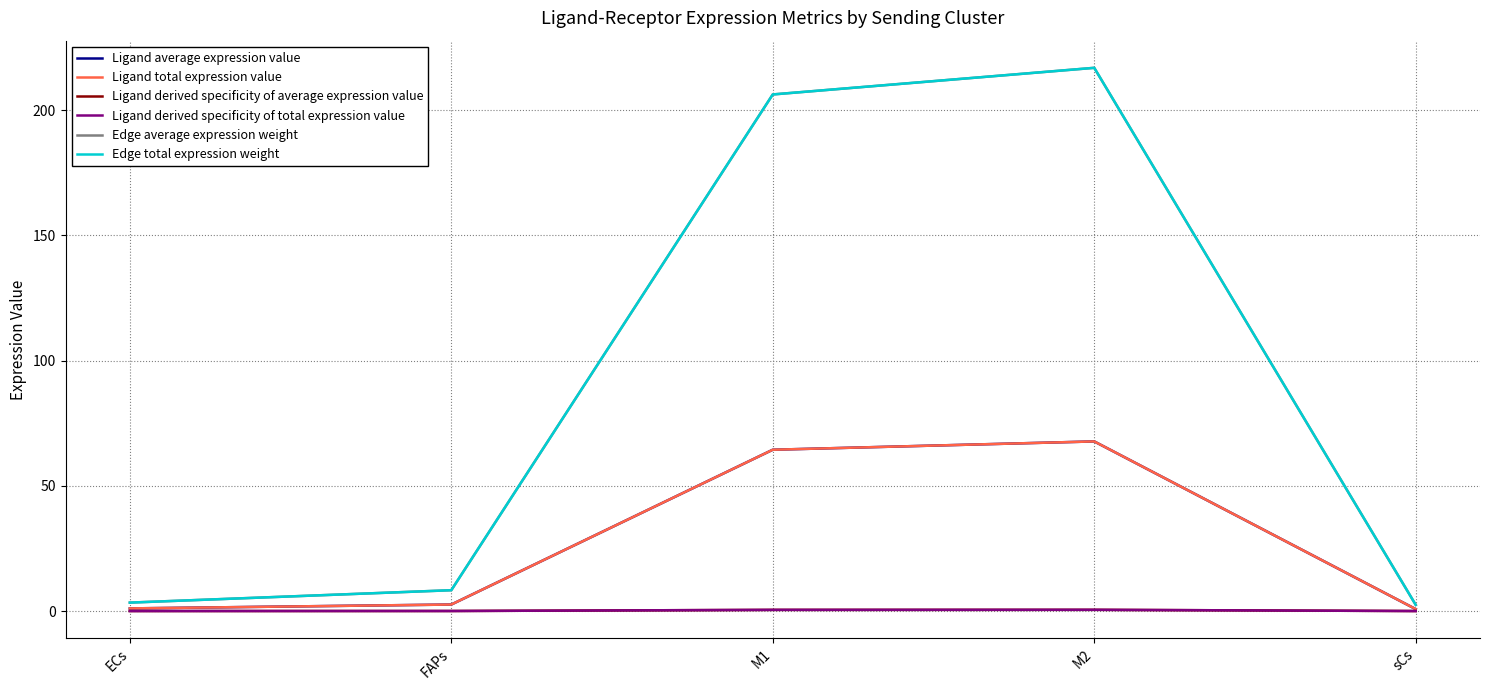

Does the chart display data point markers on the line(s)?

No